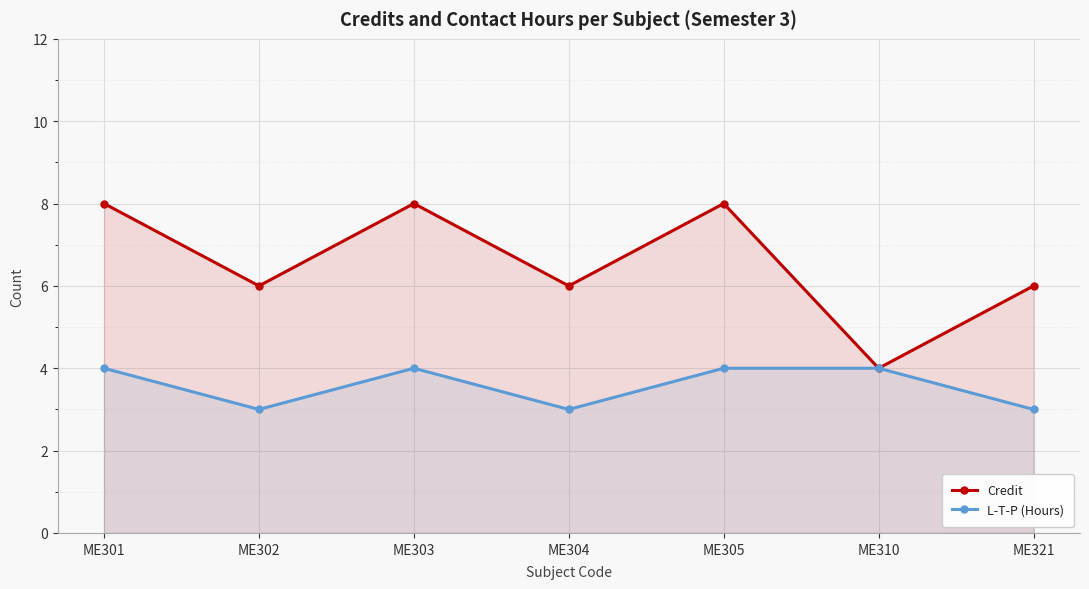

True or false: L-T-P (Hours) and Credit cross at least once.

False